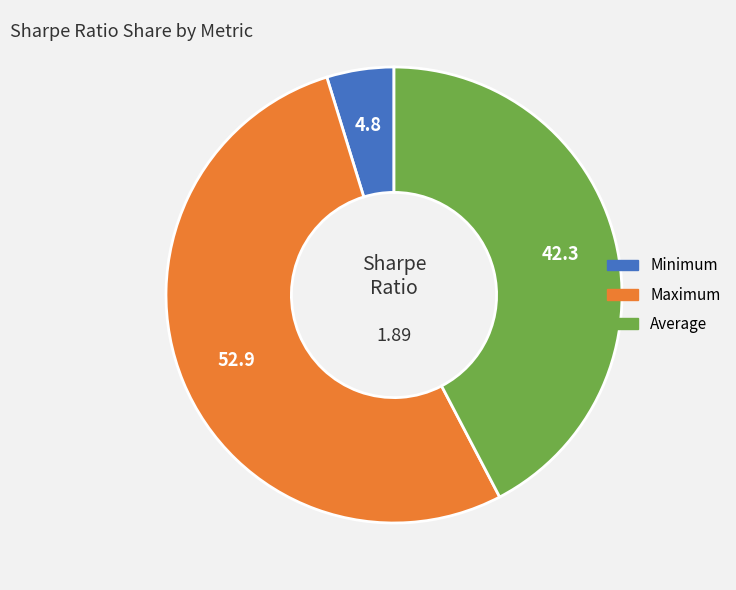

How many slices are in this pie chart?

3